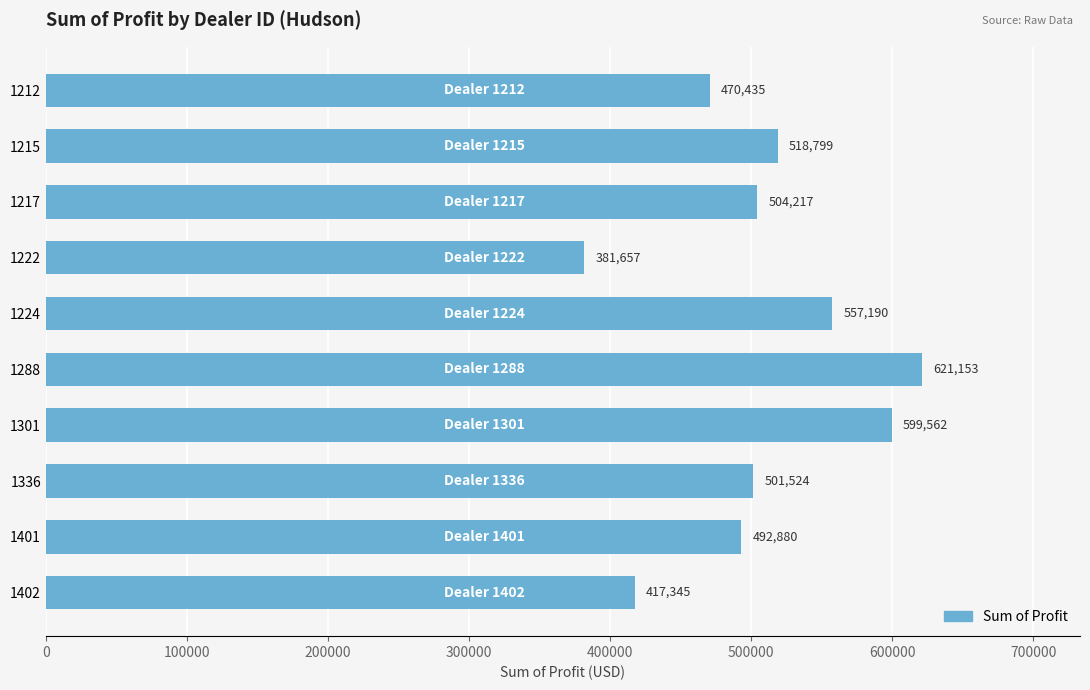

What is the sum of all values?

5064761.8